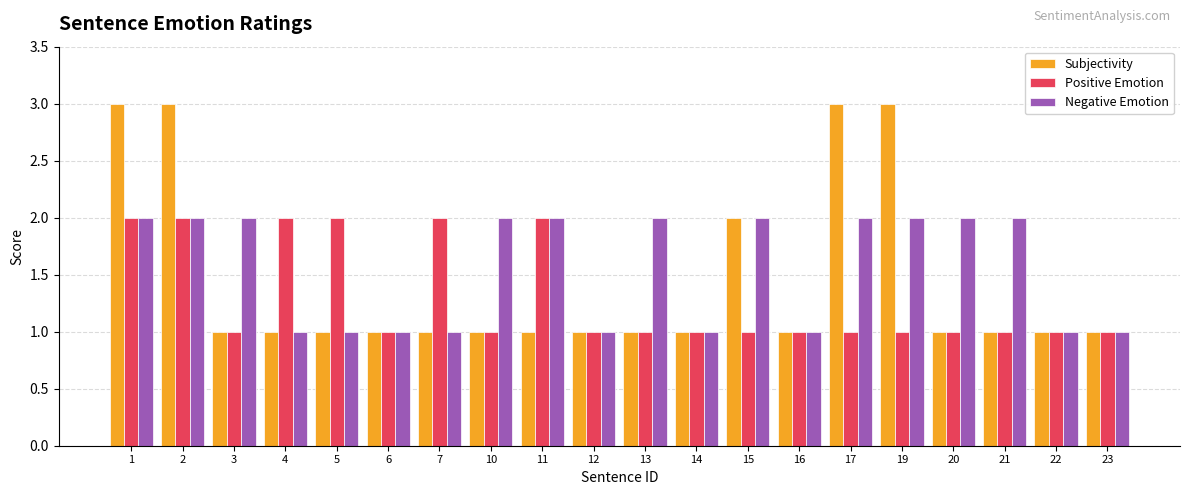

Between 1 and 17, which series saw the biggest shift?

Positive Emotion